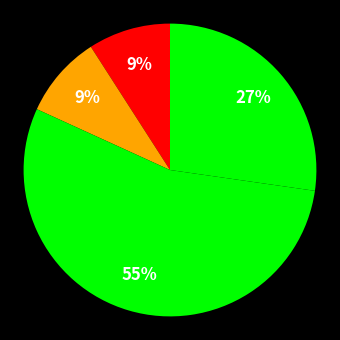

Count the number of slices in the pie.

4